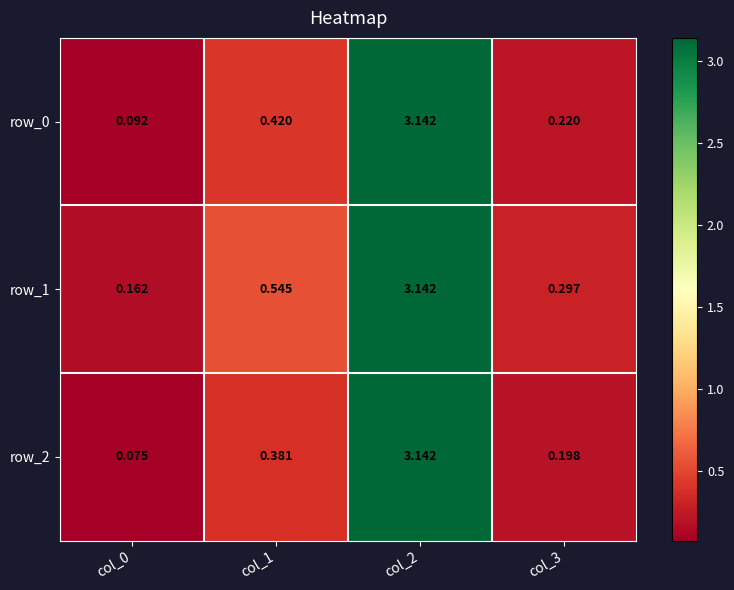

Between col_3 and col_2, which is larger?

col_2